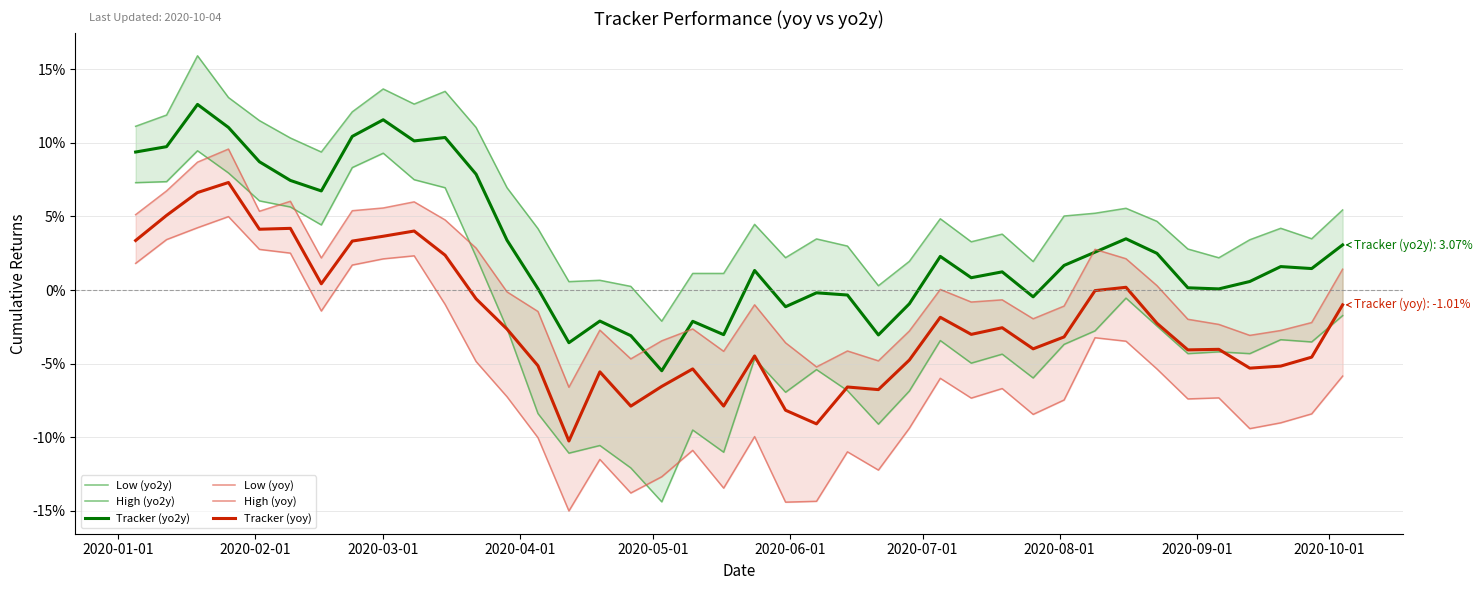

Which series has the largest total across all categories?

High (yo2y)